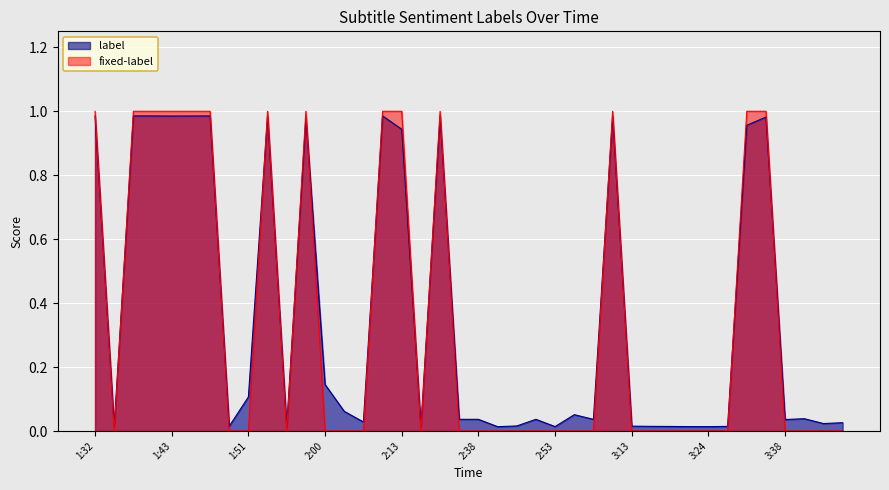

True or false: fixed-label has more than 2 points higher than both neighbors.

True